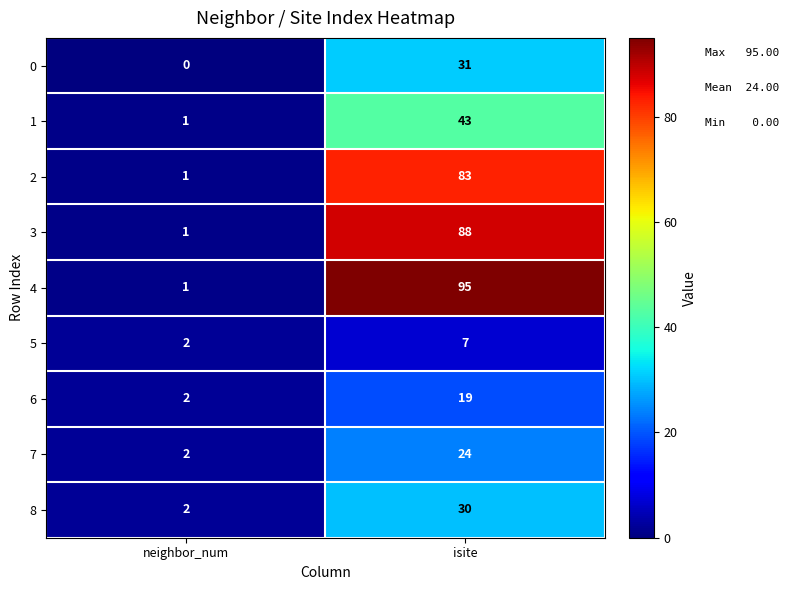

Is it true that 0 equals 11 at neighbor_num?

False